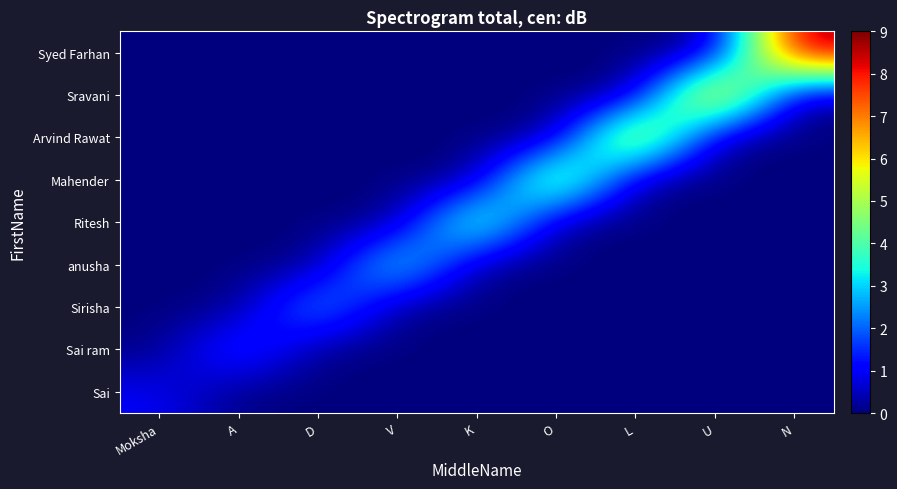

Between Moksha and V, which is larger?

Moksha